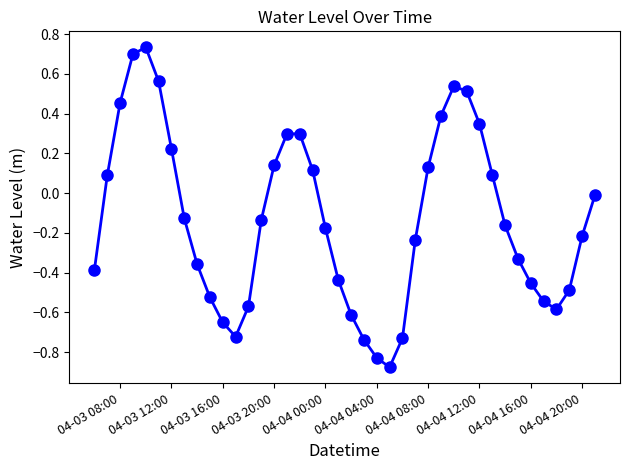

How many interior local peaks (higher than both neighbors) does the data have?

3